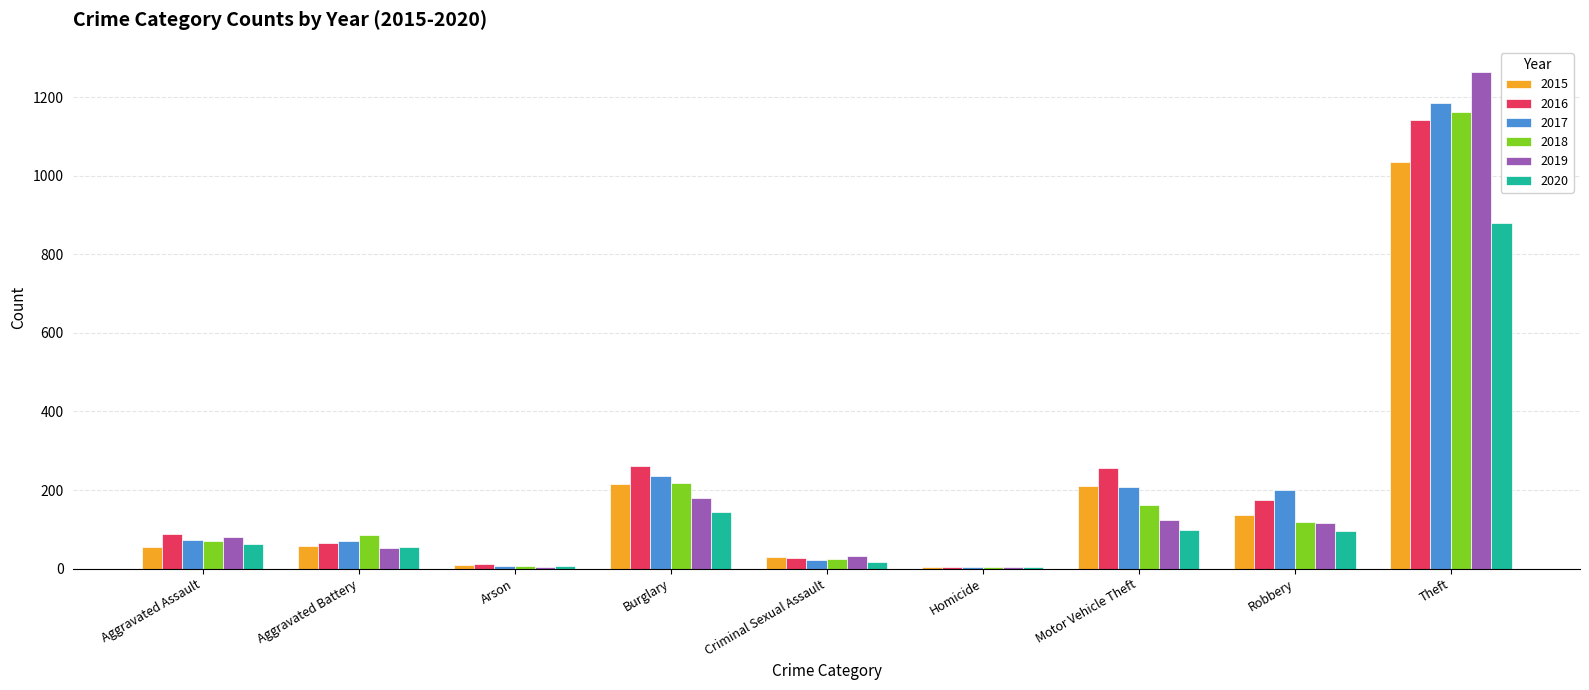

Which category has the highest value in the 2015 series?

Theft